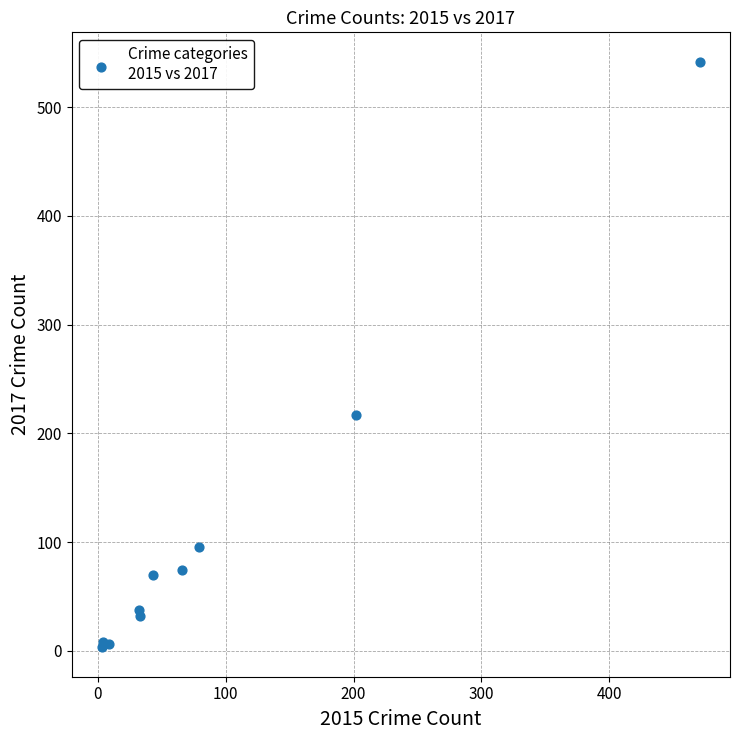

What Y value in the scatter plot is closest to 272?

217